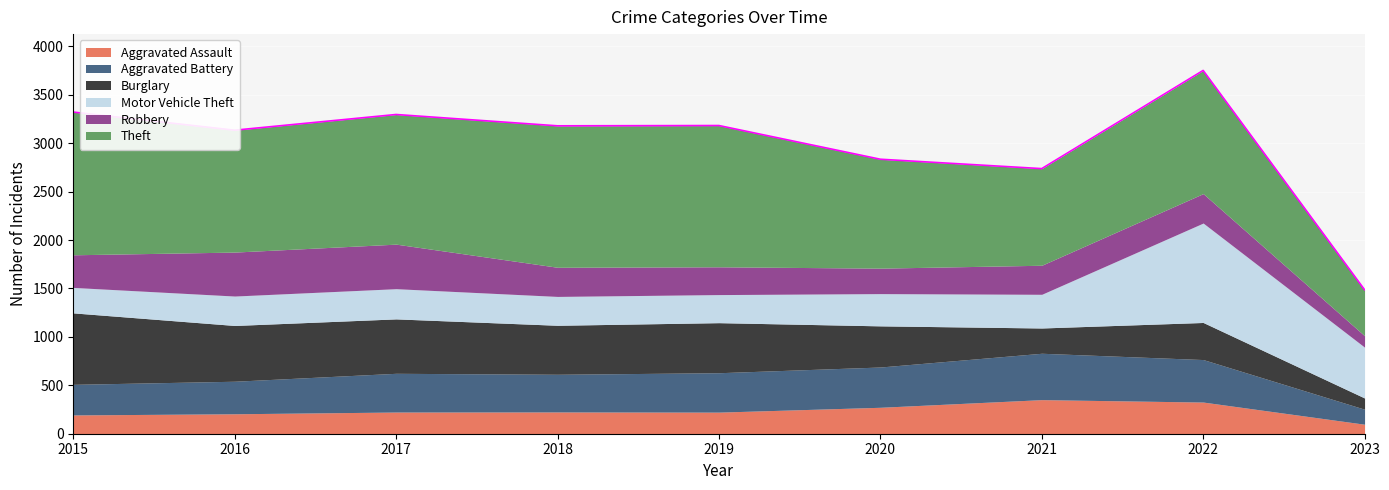

What are all the series names shown in the legend?

Aggravated Assault, Aggravated Battery, Burglary, Motor Vehicle Theft, Robbery, Theft